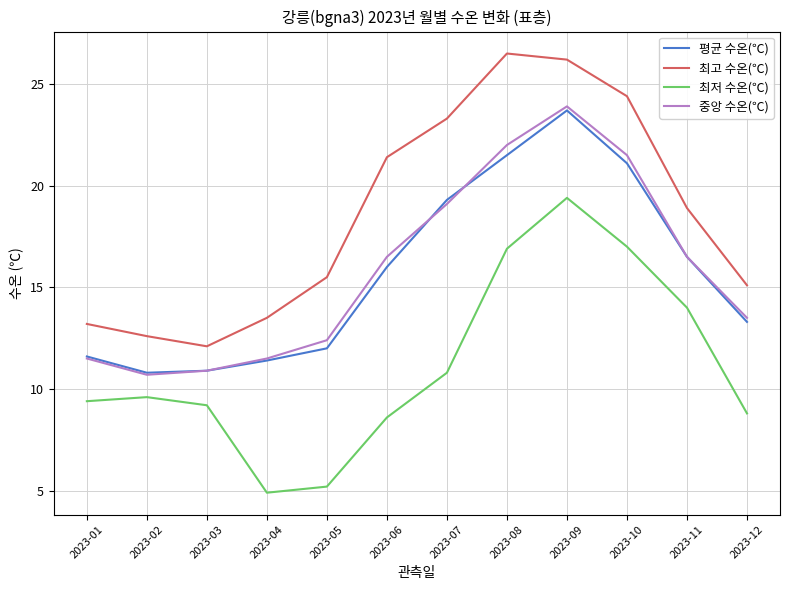

Where is 평균 수온(℃) nearest to the value 17?

2023-11